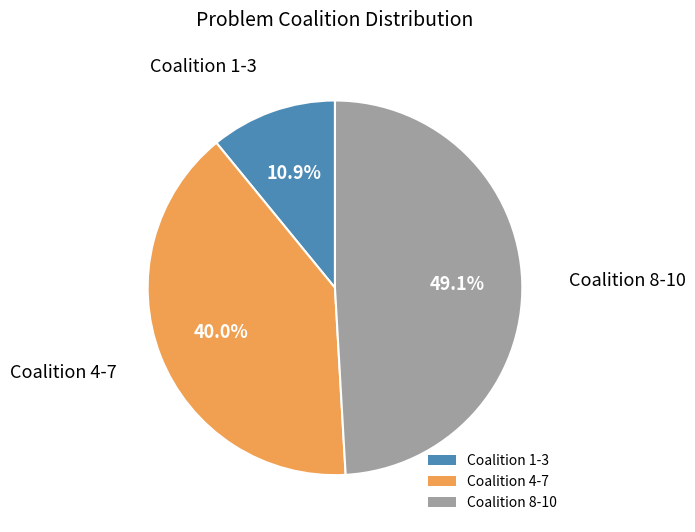

What is the ratio of the value at Coalition 1-3 to the value at Coalition 4-7?

0.3